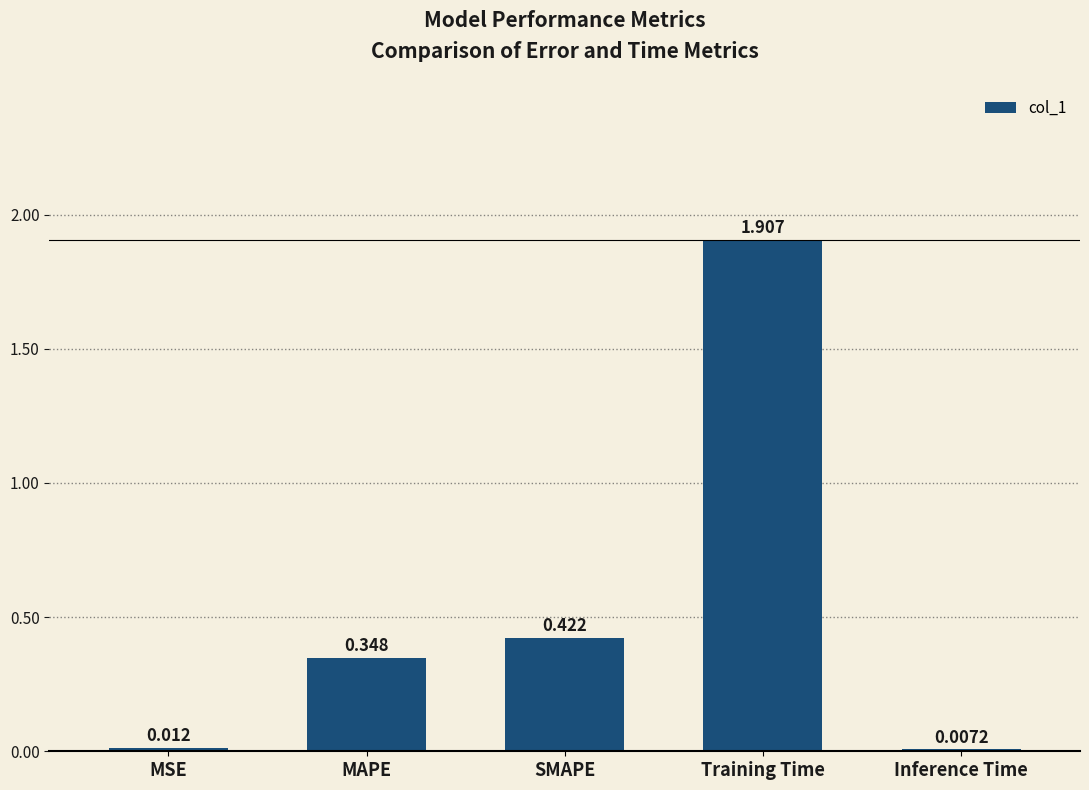

Between MAPE and Training Time, which is larger?

Training Time